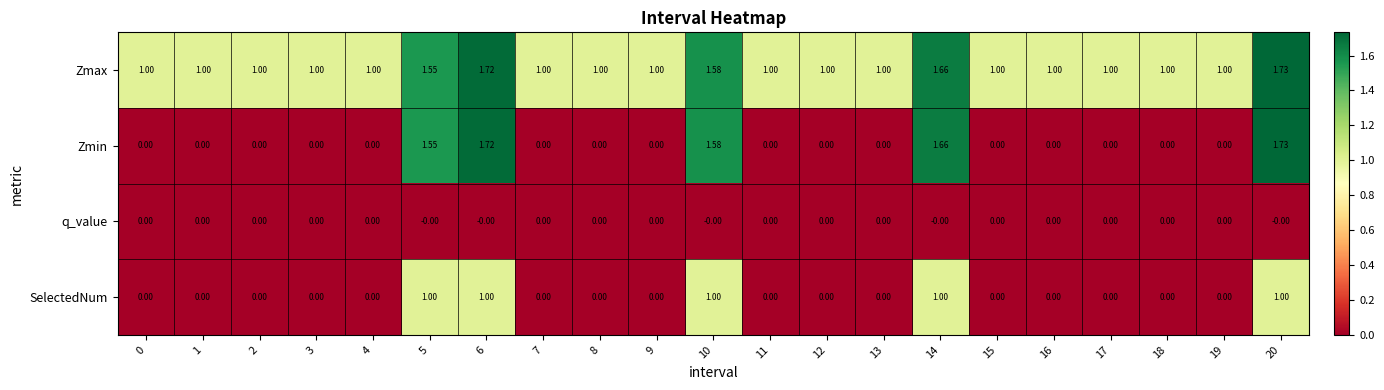

Which series has the largest total across all categories?

Zmax